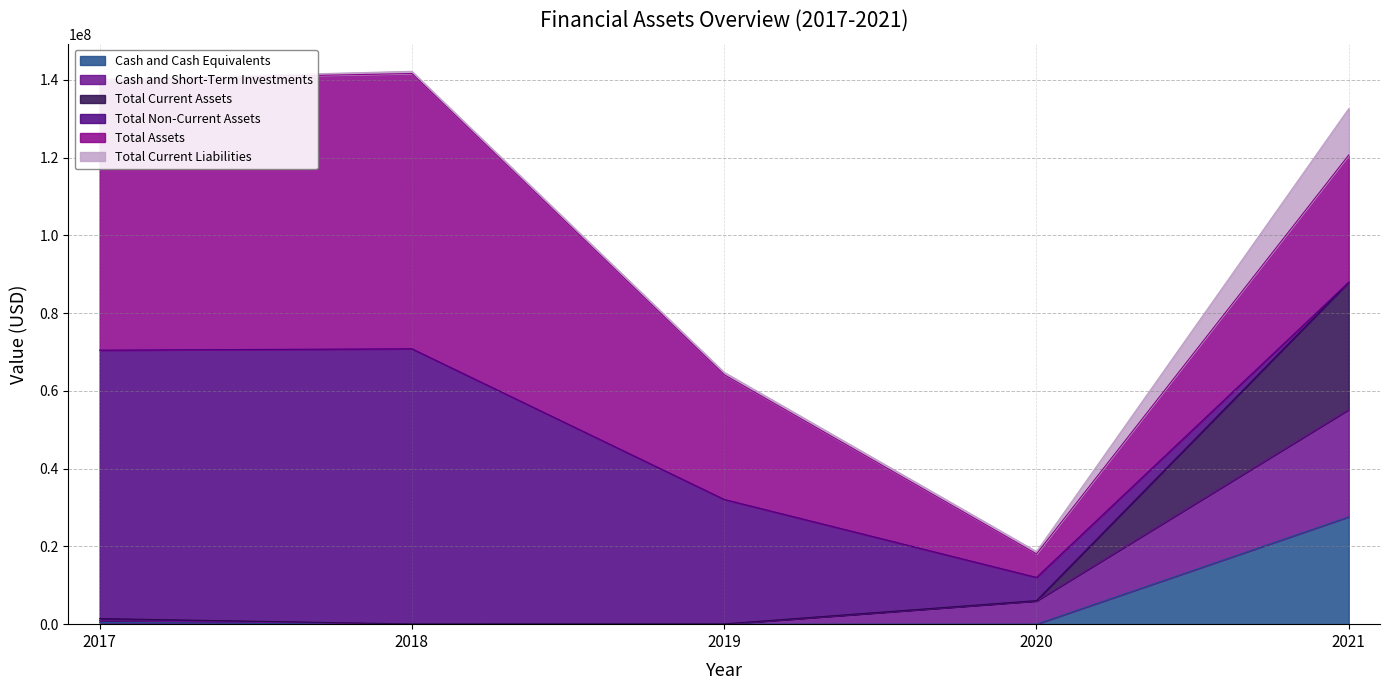

What is the smallest value displayed?

6